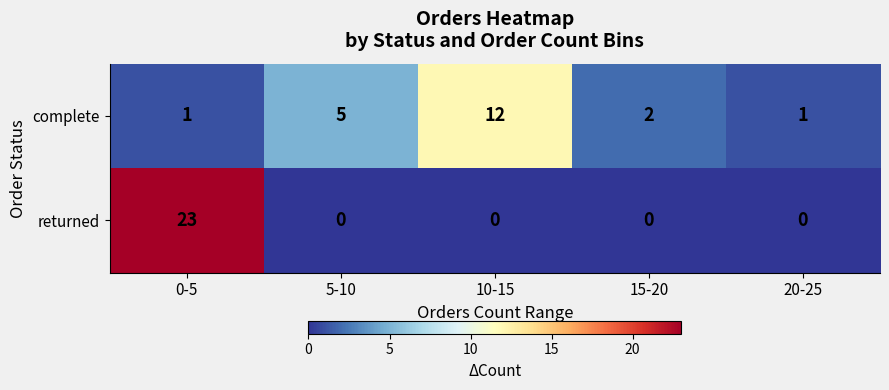

Reading left to right, extract all data points from this chart.

complete: 0-5=1	5-10=5	10-15=12	15-20=2	20-25=1
returned: 0-5=23	5-10=0	10-15=0	15-20=0	20-25=0